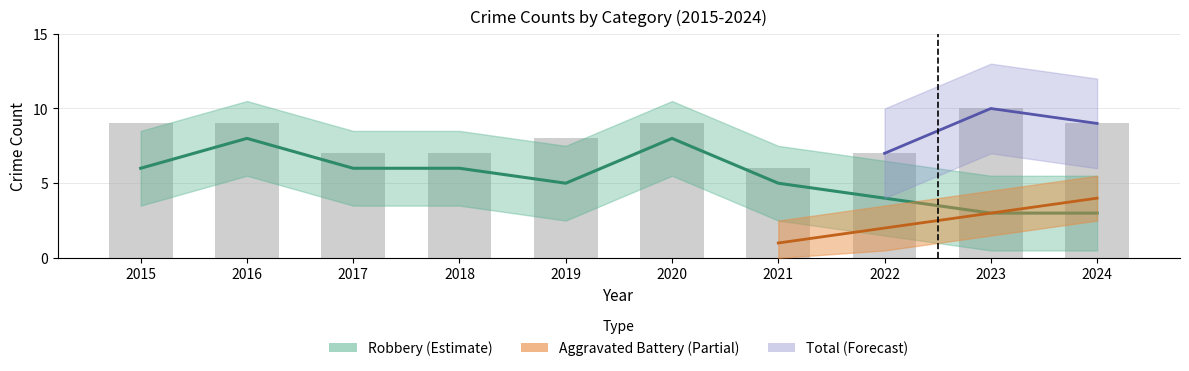

What position from the left is 2018?

4